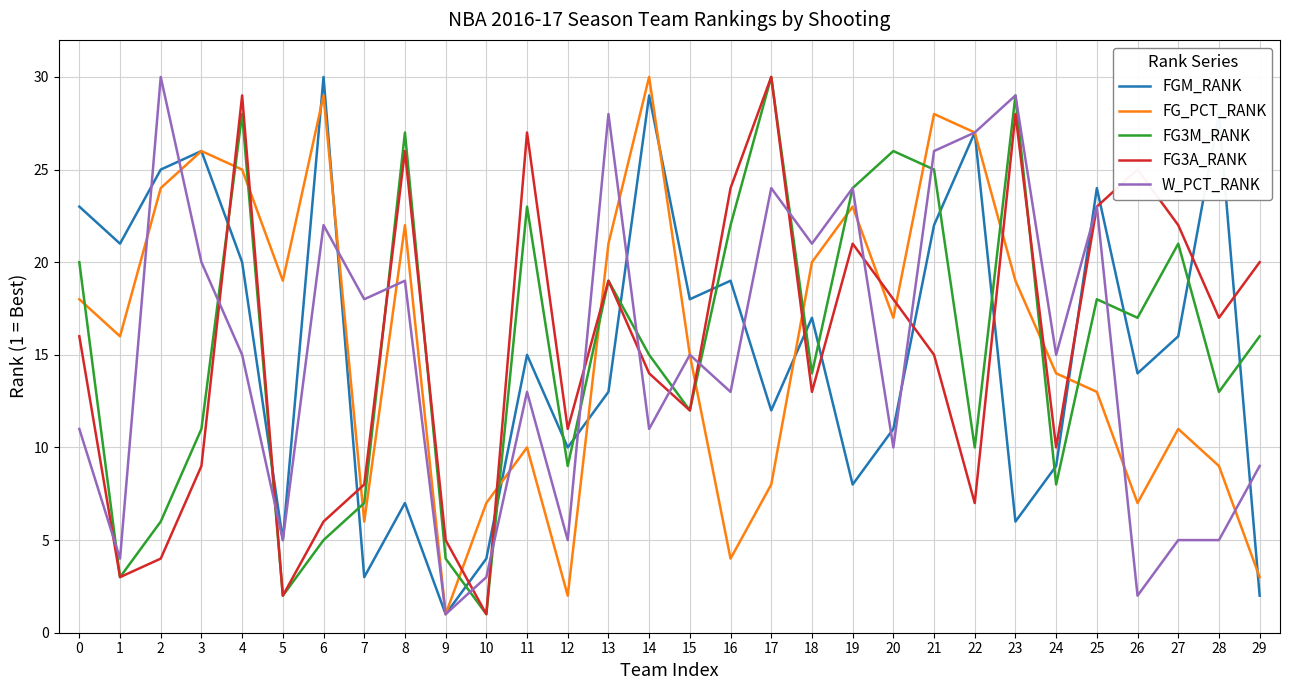

Where do FG3A_RANK and FG_PCT_RANK first cross each other?

3 and 4